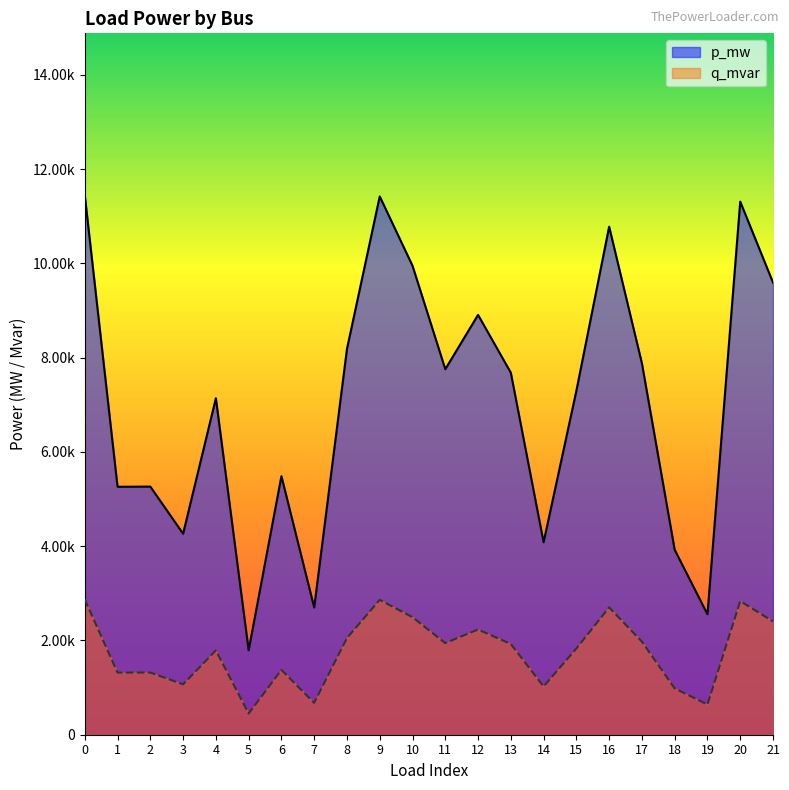

Does the chart display data point markers on the line(s)?

No